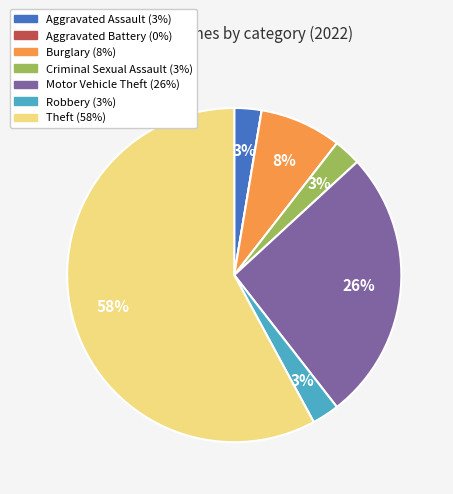

What is the largest slice in the pie chart?

Theft